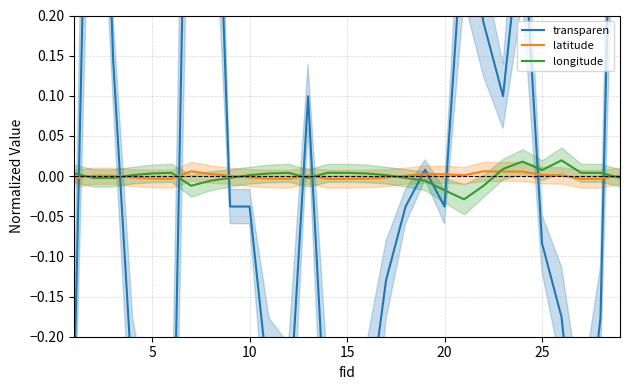

True or false: transparen has a value of -0.2 at 11.

False